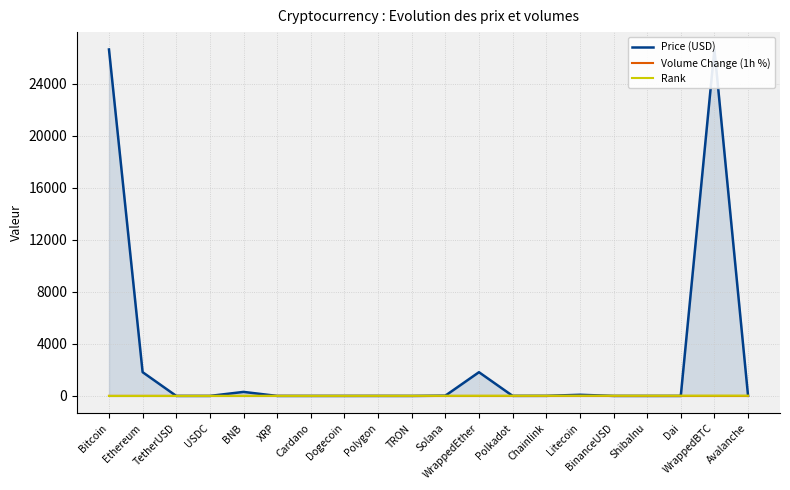

Between which two adjacent categories do Price (USD) and Volume Change (1h %) first intersect?

BNB and XRP